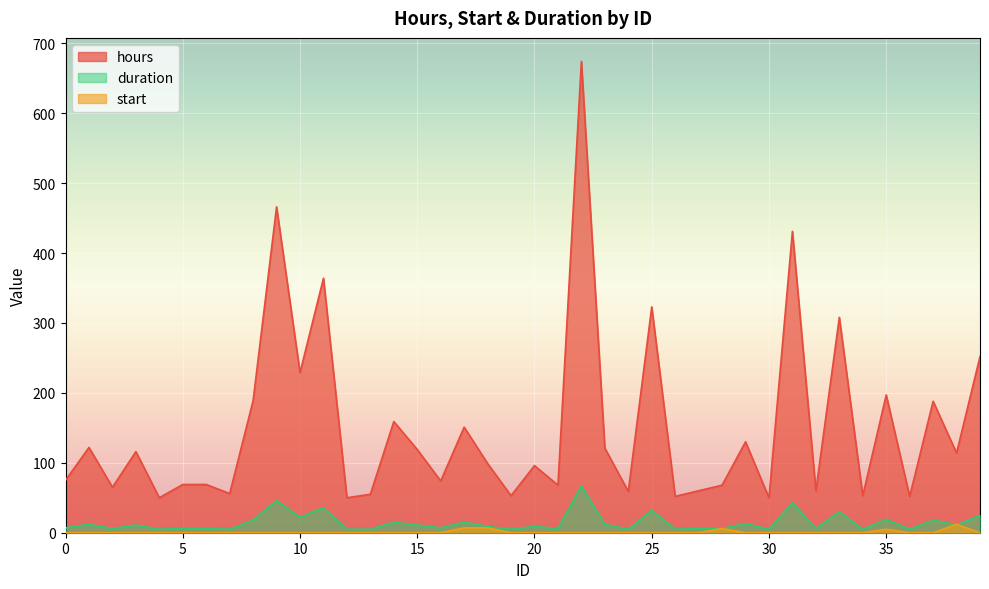

True or false: hours and start intersect in this chart.

False